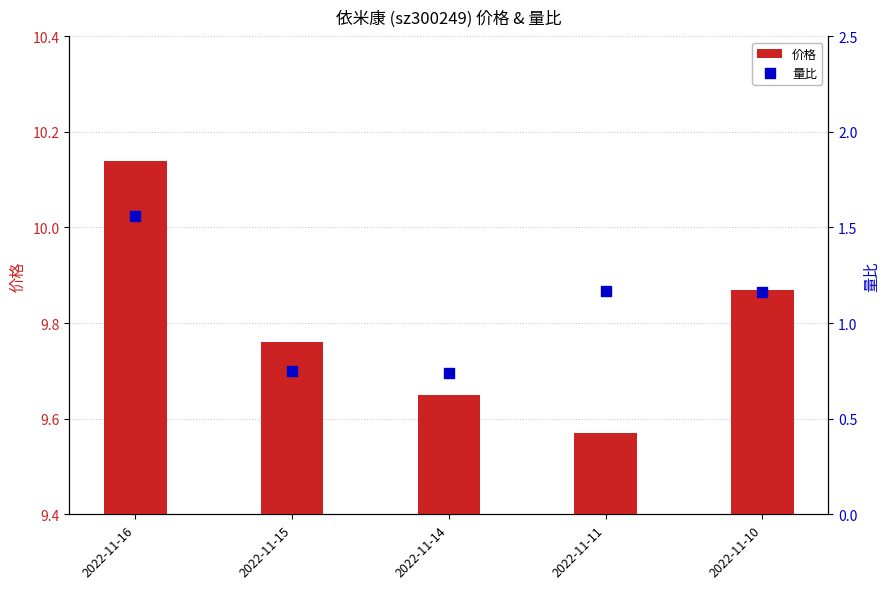

Is the value of 价格 at 2022-11-16 greater than the value of 量比 at 2022-11-15?

Yes